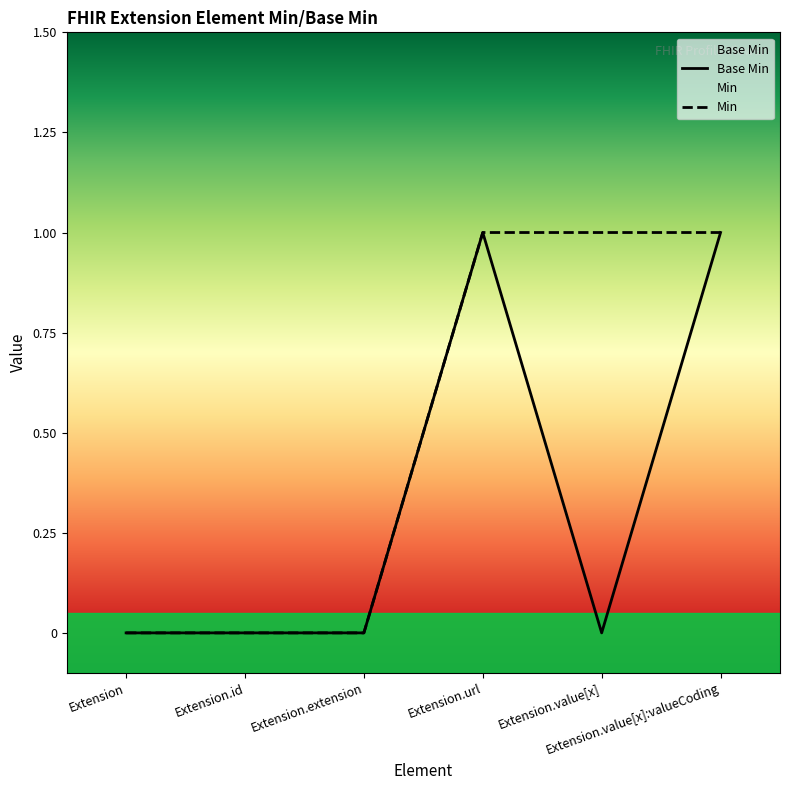

List the labels in order of value, smallest first.

Extension, Extension.id, Extension.extension, Extension.value[x], Extension.url, Extension.value[x]:valueCoding